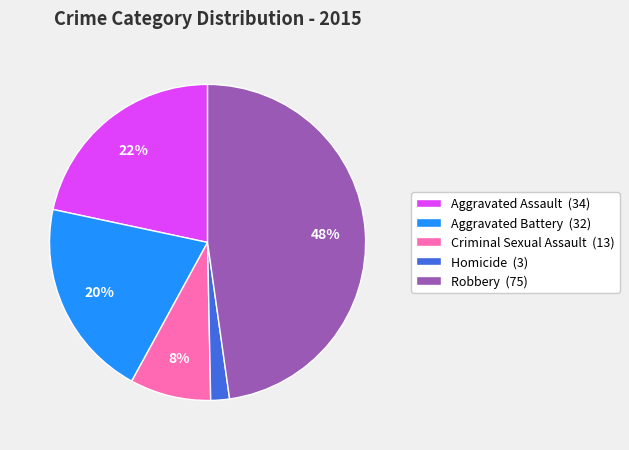

Combined, do Aggravated Battery and Homicide account for over 50%?

No